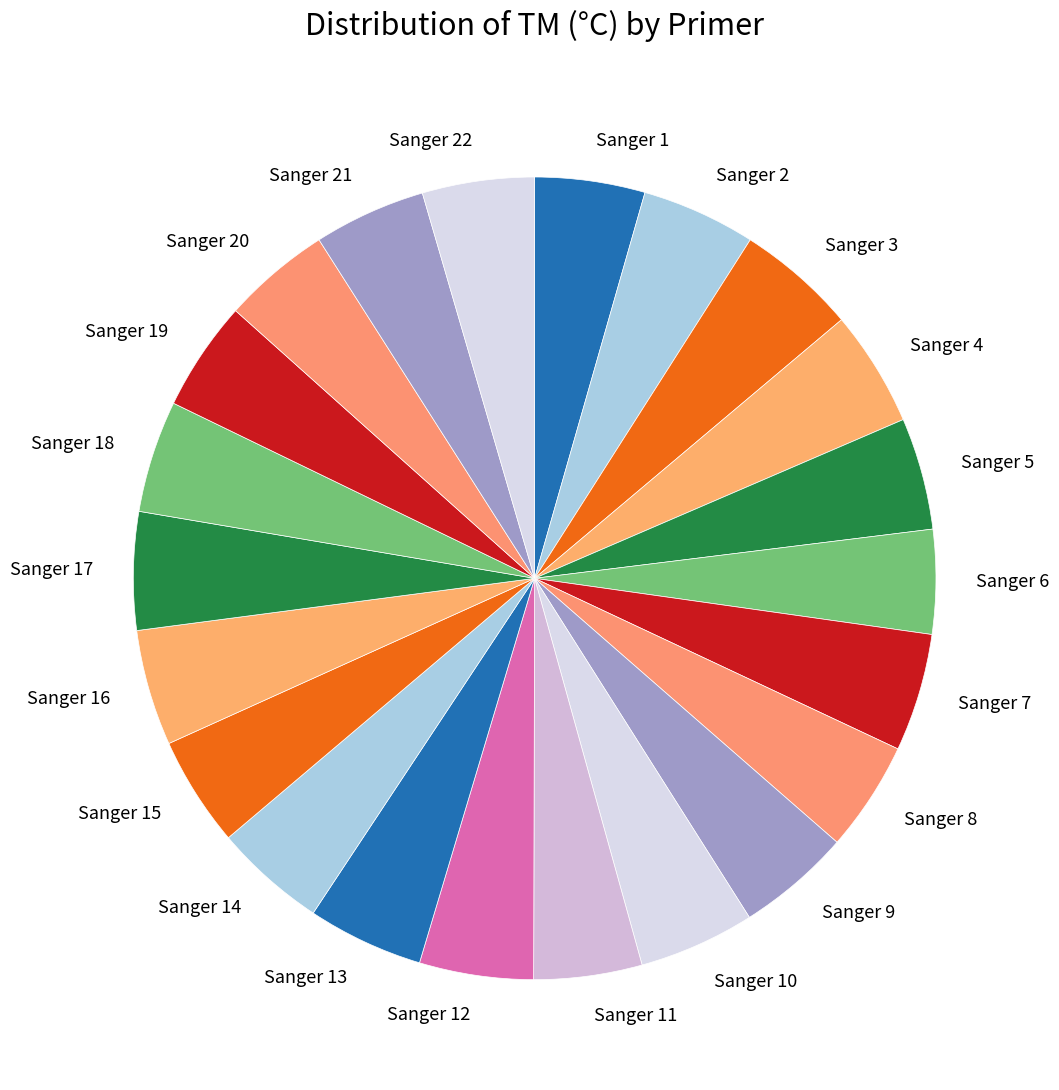

Approximately how many times larger is the value at Sanger 20 compared to Sanger 16?

0.9